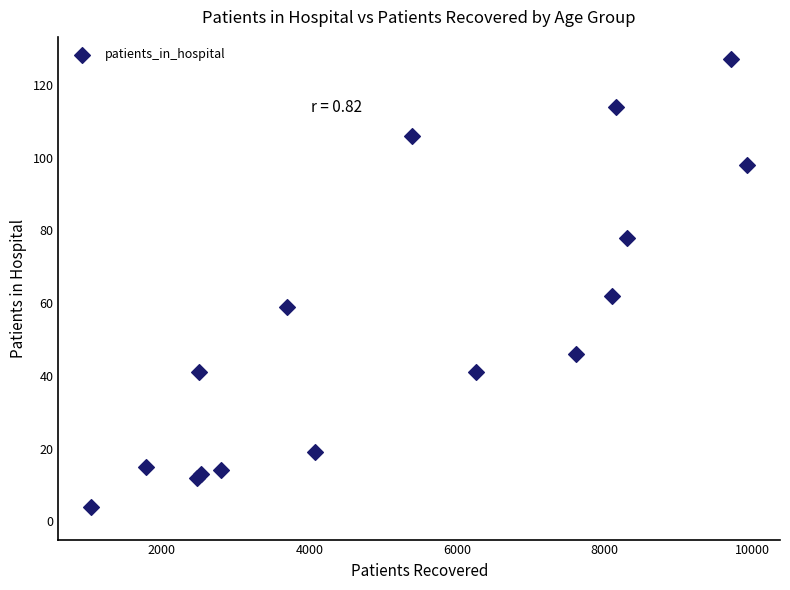

What Y value in the scatter plot is closest to 65?

62